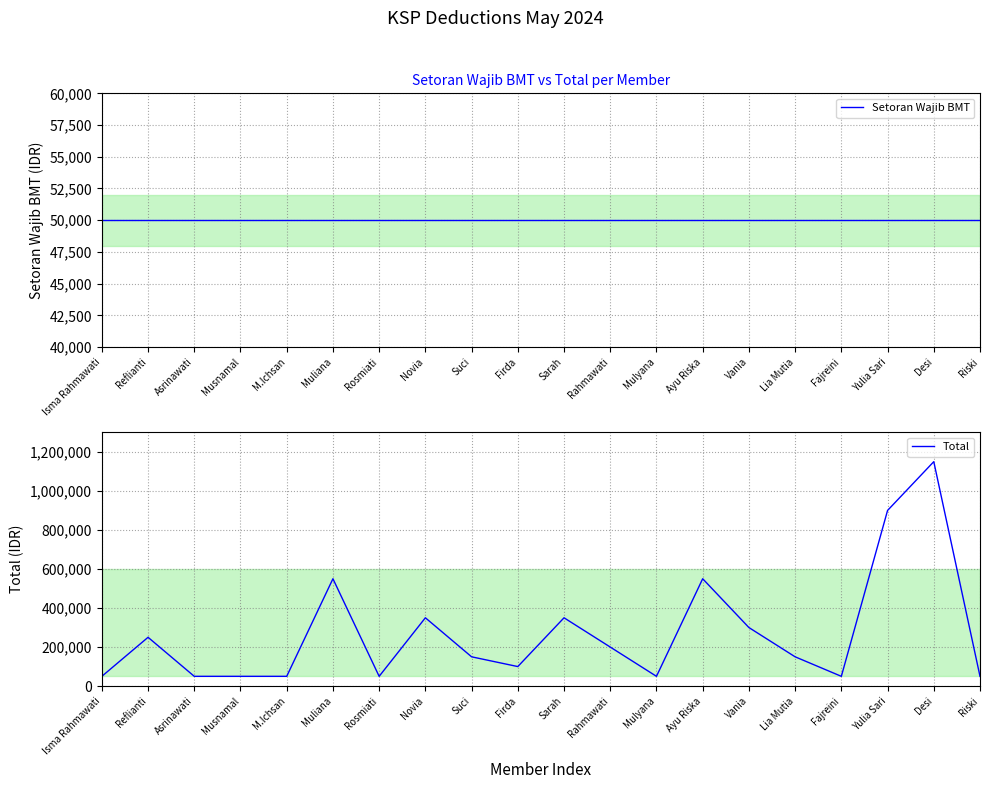

True or false: Setoran Wajib BMT has more than 0 interior local peaks.

False